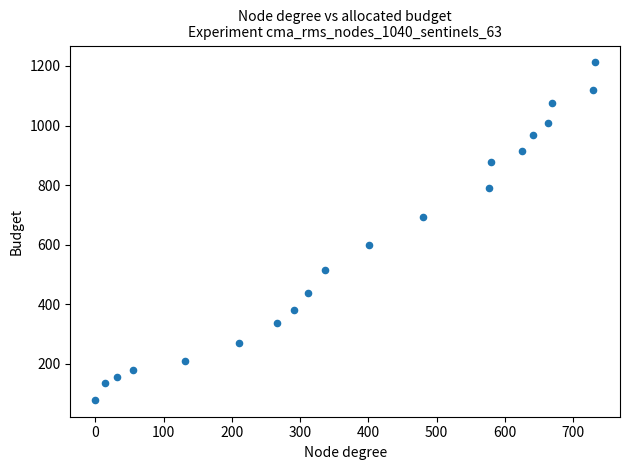

What is the range of Y values (max minus min)?

1133